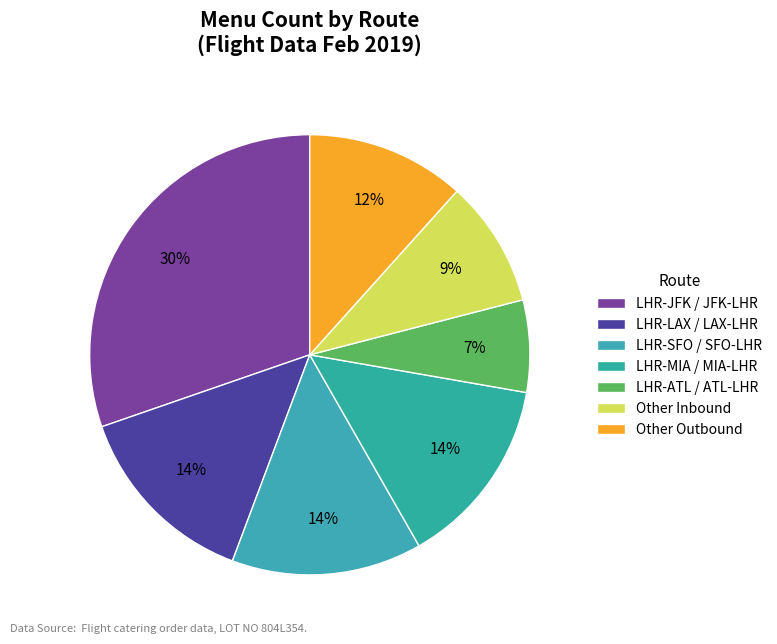

Which slice is the largest?

LHR-JFK / JFK-LHR